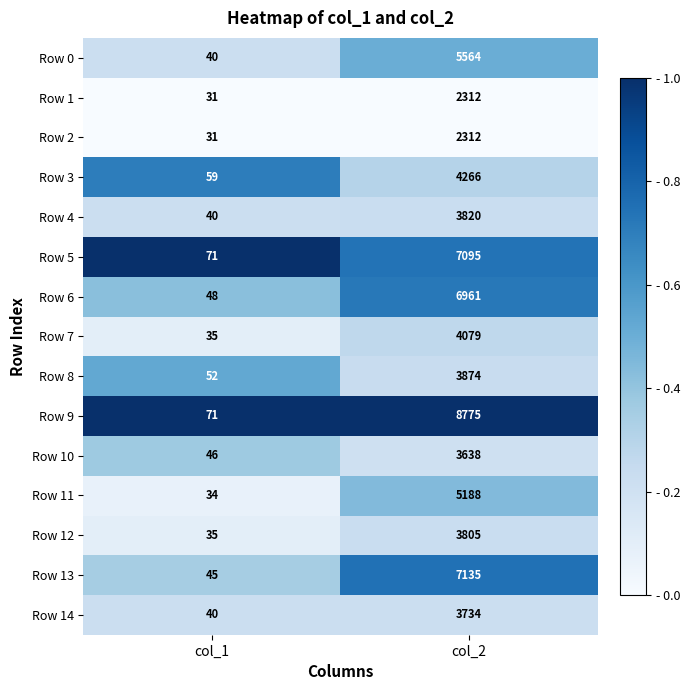

Which series has the widest spread of values?

Row 9